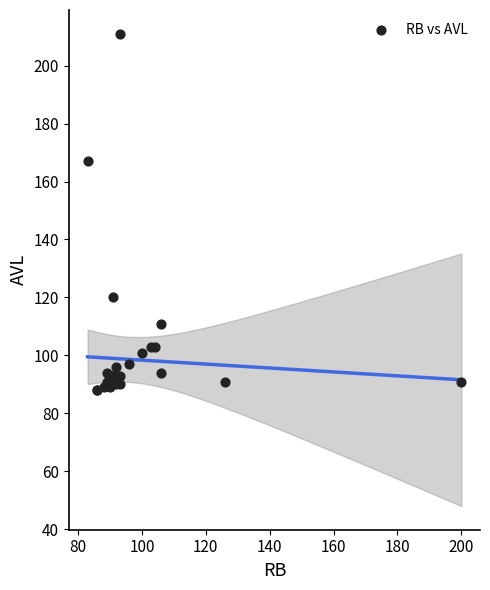

What Y value in the scatter plot is closest to 149?

167